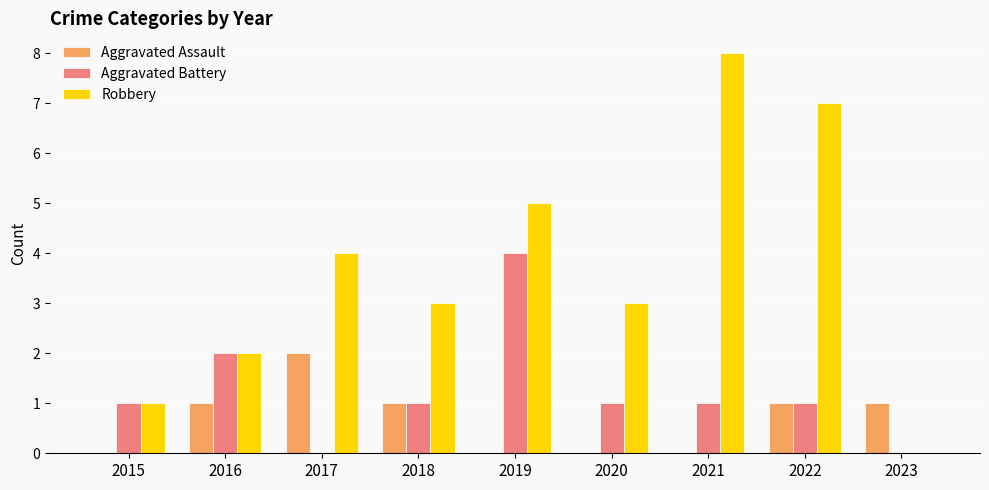

How many series are shown in this chart?

3